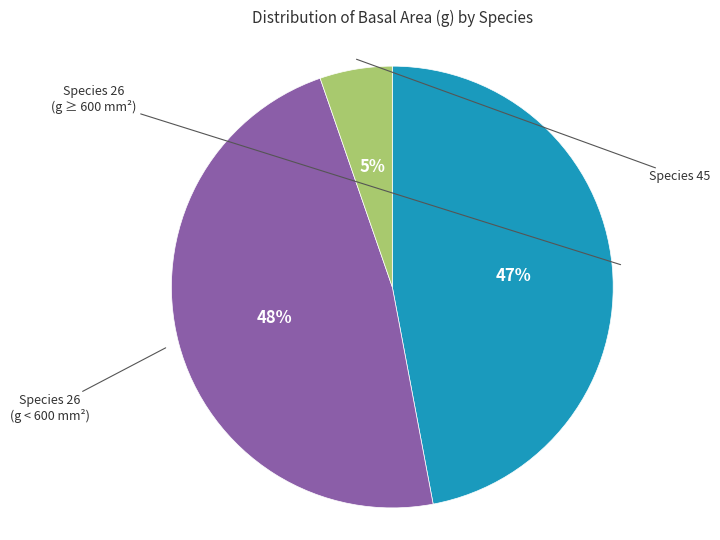

Count the number of slices in the pie.

3